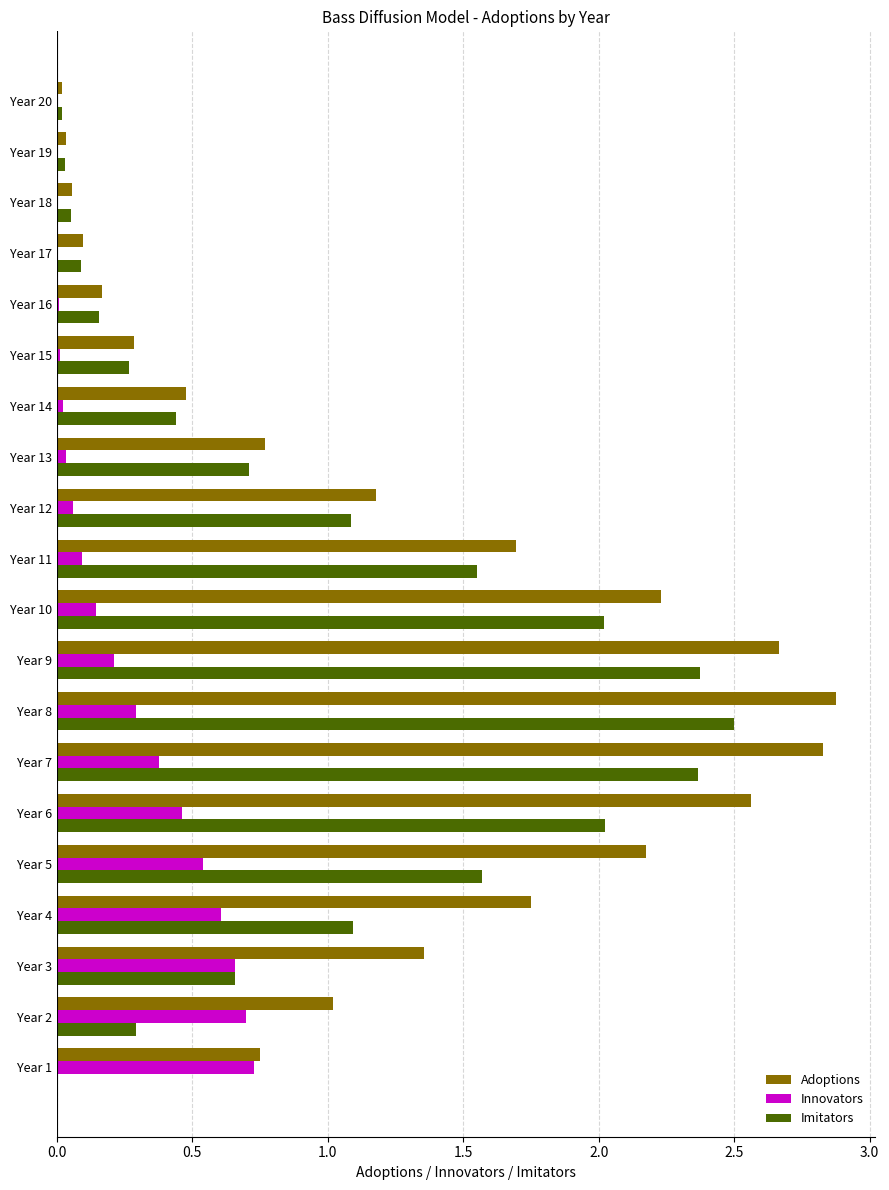

Is the value of Imitators at Year 13 greater than the value of Adoptions at Year 11?

No